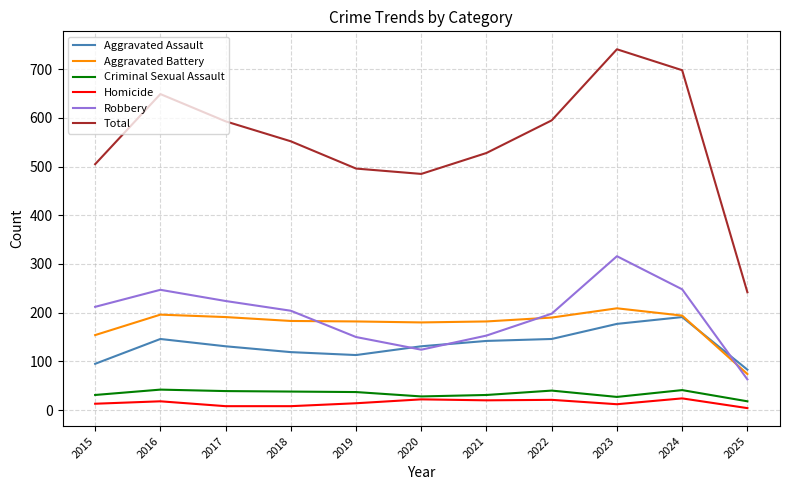

What is the sum of the Aggravated Battery values at 2017 and 2015?

345